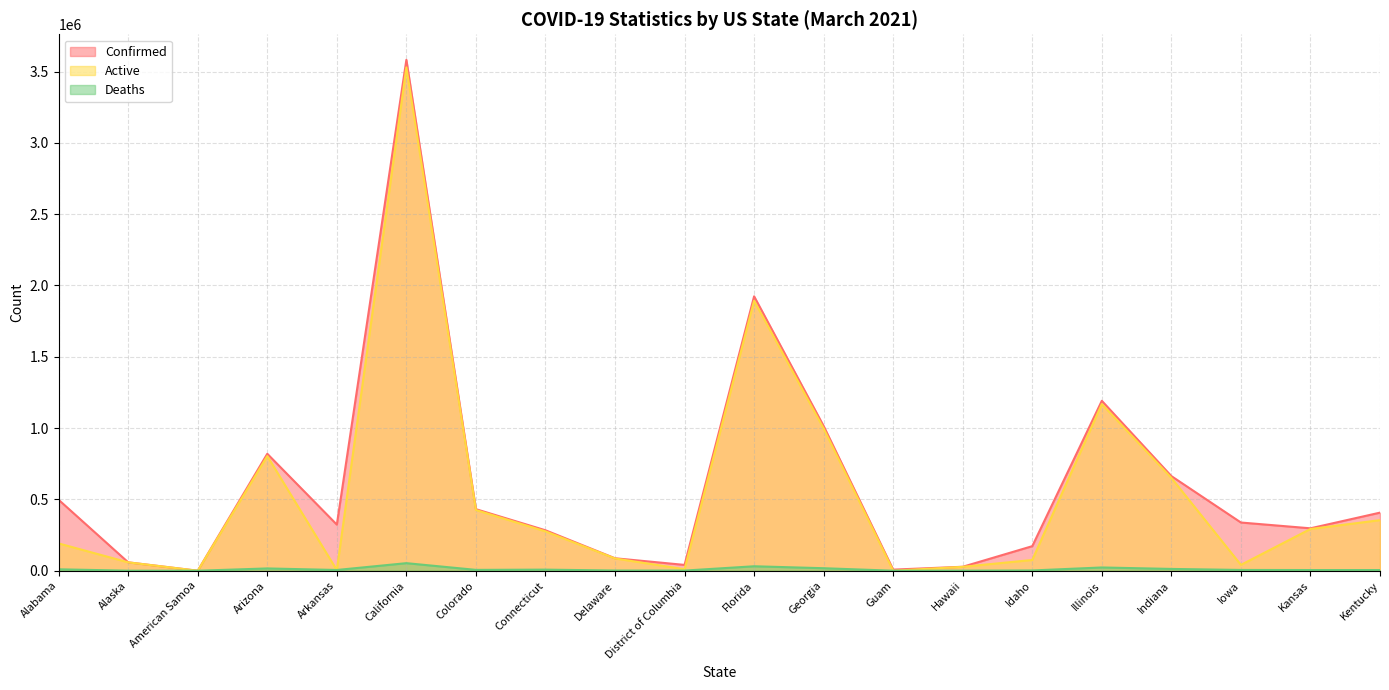

At which label does Deaths first exceed 5501?

Alabama